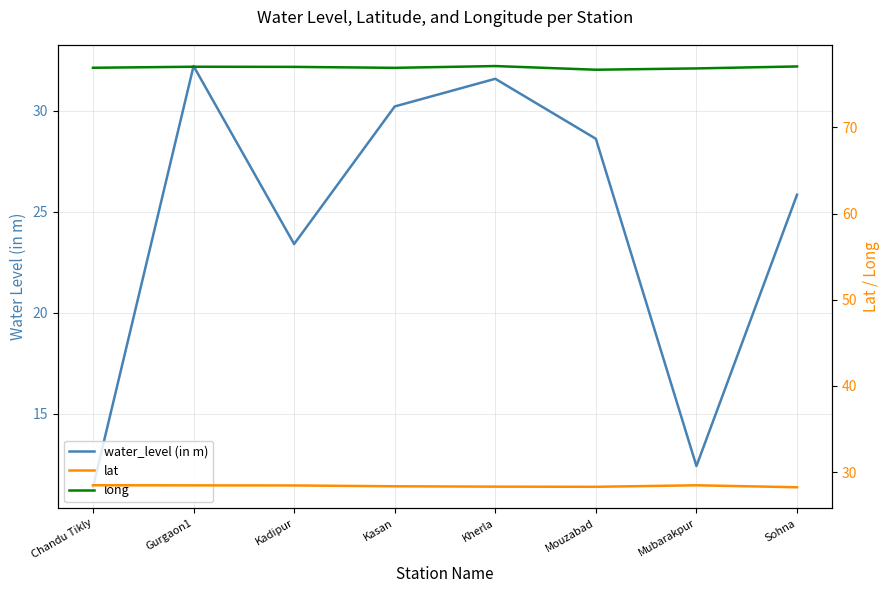

In lat, how many points are lower than both neighbors (excluding endpoints)?

1